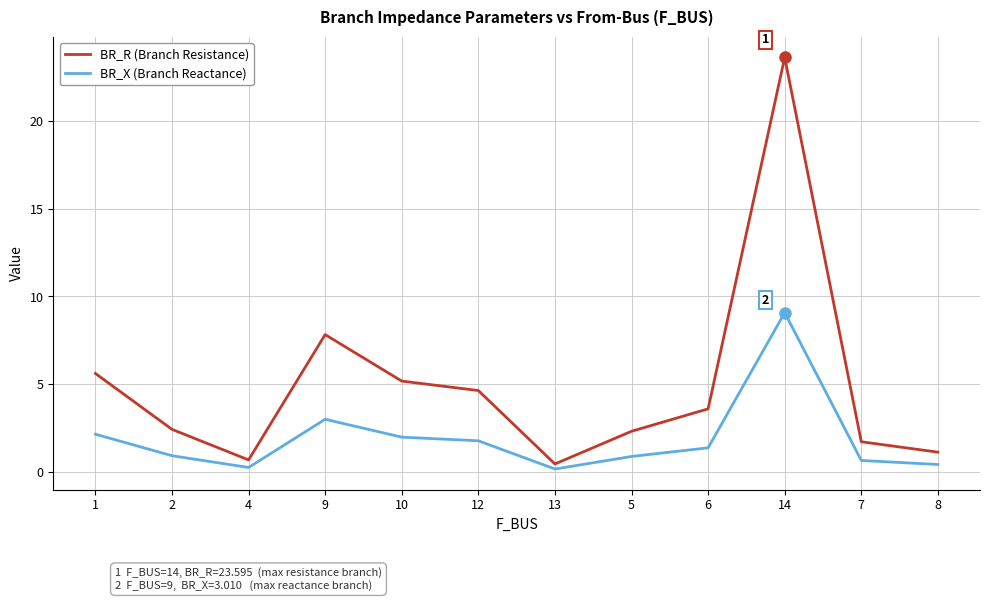

What position from the right is 10?

8